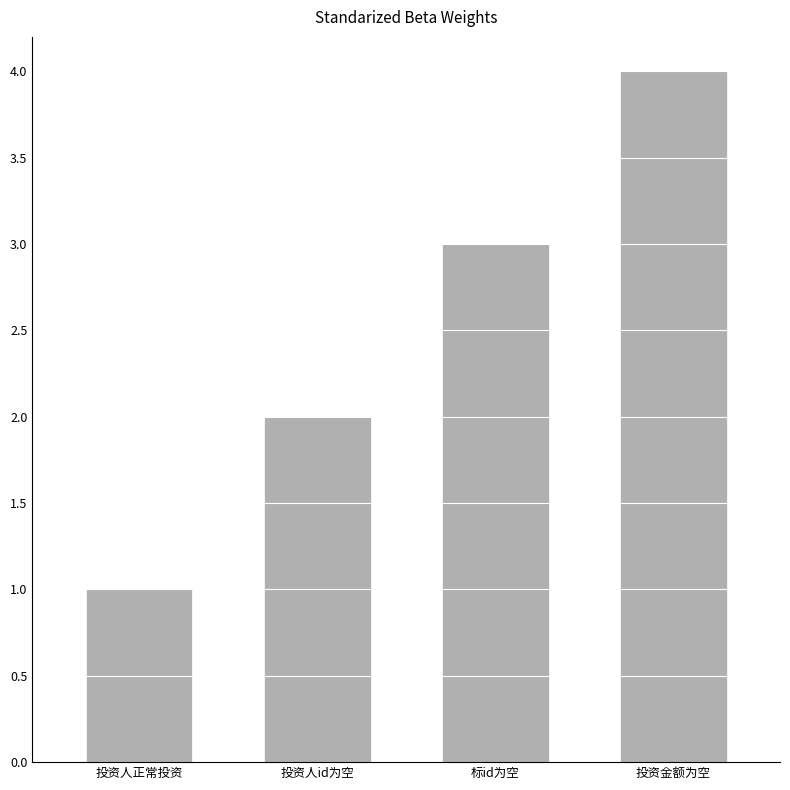

Read the value at 标id为空.

3